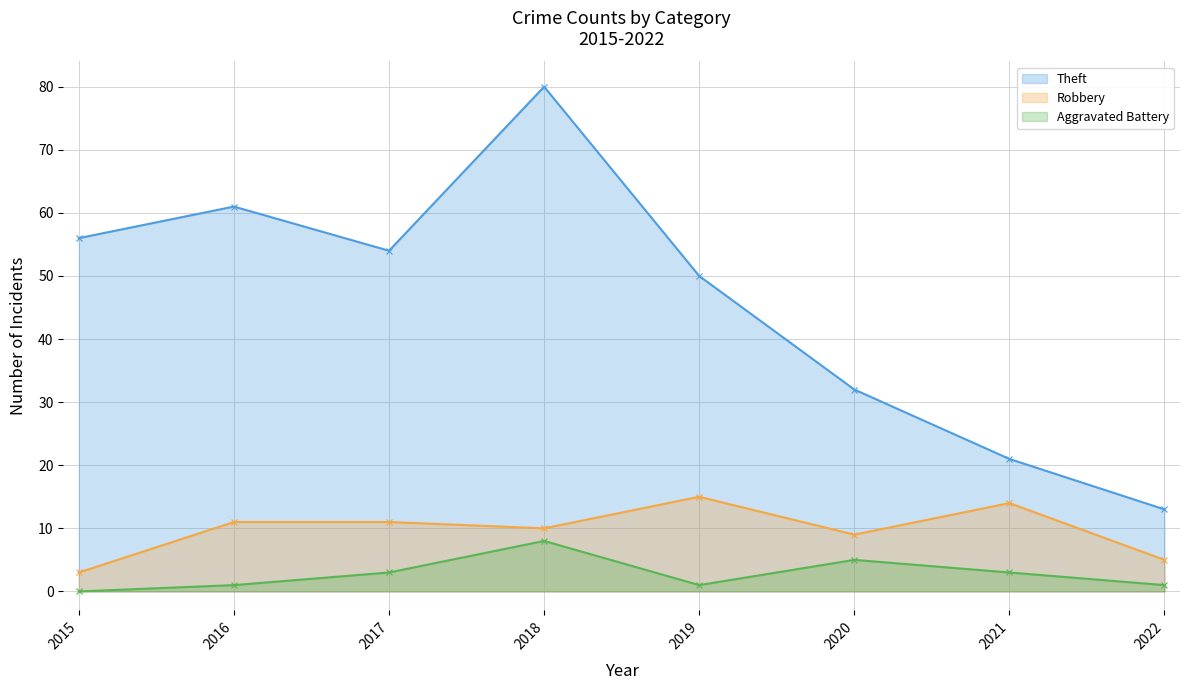

True or false: Theft has more than 2 interior local peaks.

False